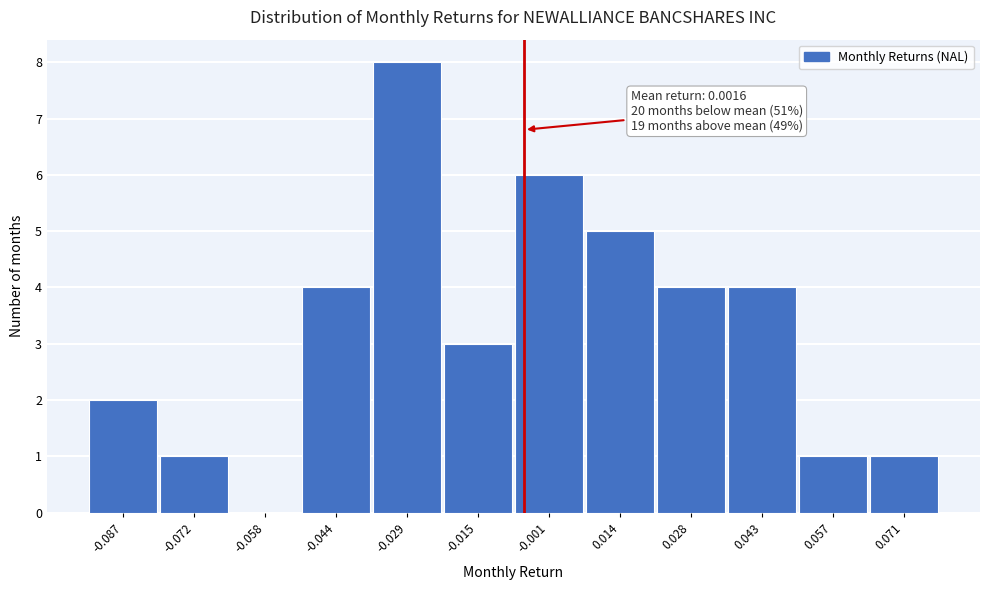

Reading left to right, transcribe all the data shown in this chart.

-0.087=2	-0.072=1	-0.058=0	-0.044=4	-0.029=8	-0.015=3	-0.001=6	0.014=5	0.028=4	0.043=4	0.057=1	0.071=1